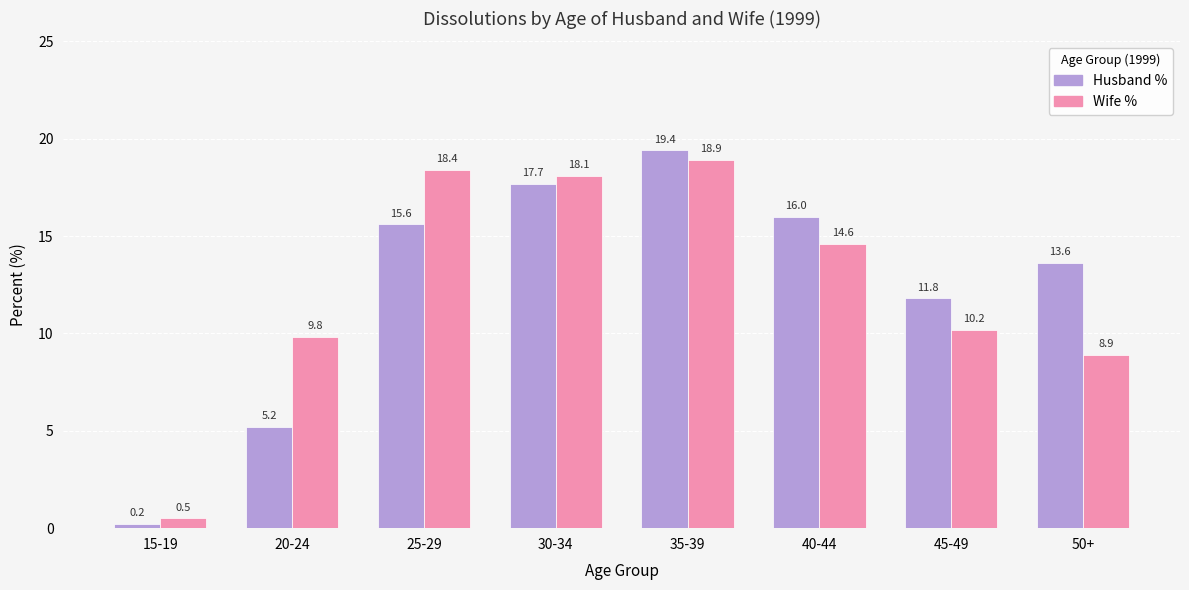

What is the total value across all series at 45-49?

22.0